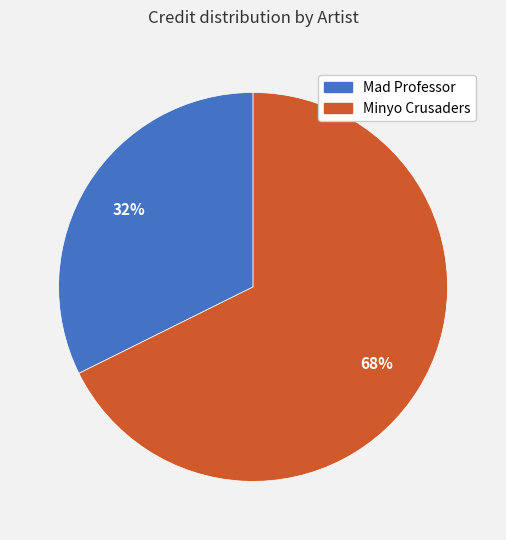

To the nearest percent, what is the combined percentage of Mad Professor and Minyo Crusaders?

100%